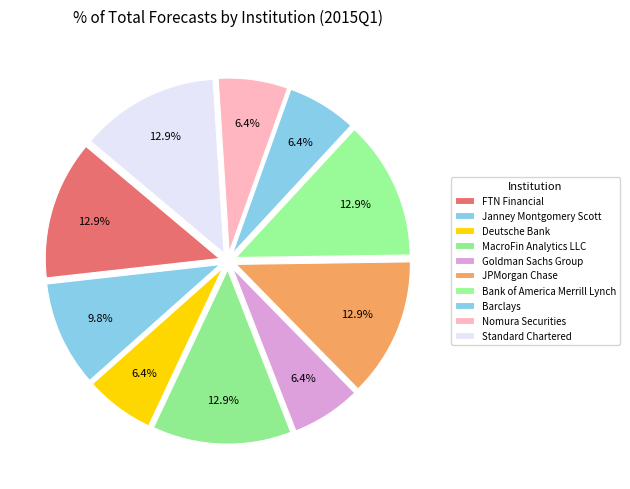

Is there a majority slice in this chart?

No